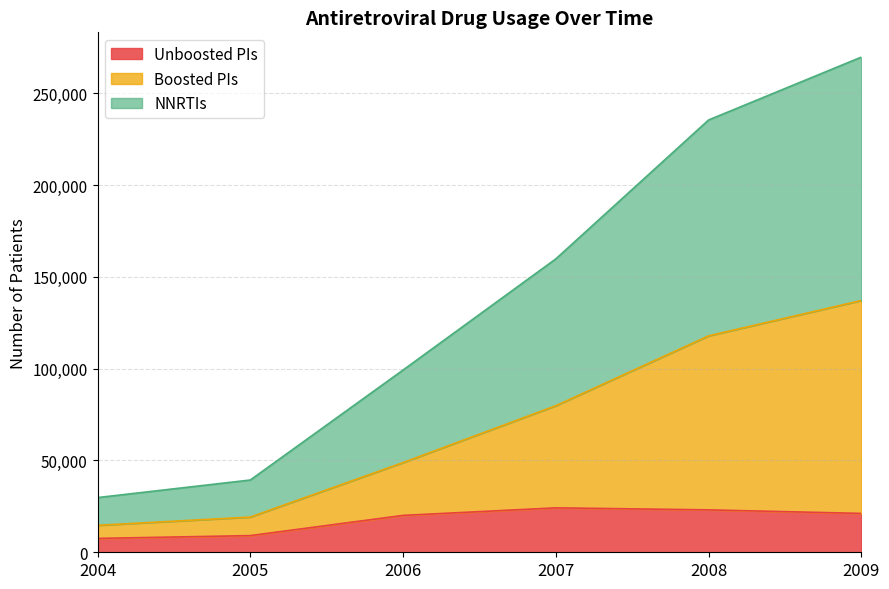

Reading left to right, list all the values displayed in this chart.

Unboosted PIs: 7547	9076	20092	24197	23097	21169
Boosted PIs: 14687	19176	48867	79837	117898	137150
NNRTIs: 29790	39361	99287	159824	235494	269736